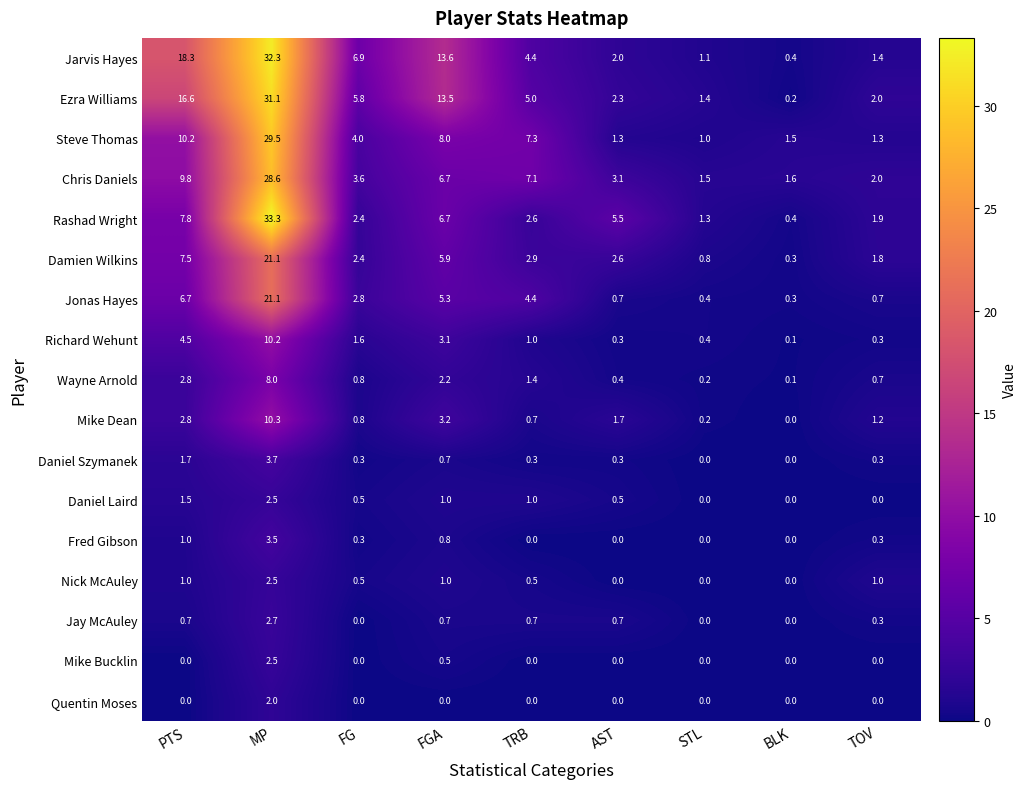

List the labels in order of Chris Daniels value, smallest first.

STL, BLK, TOV, AST, FG, FGA, TRB, PTS, MP